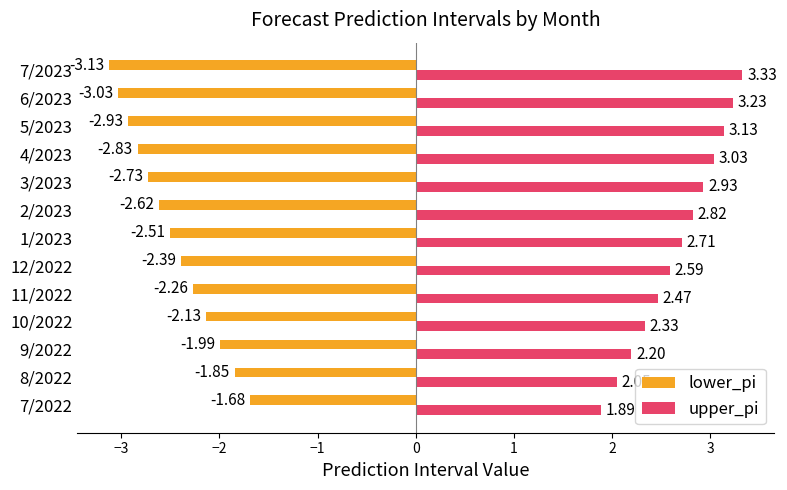

List the labels in order of lower_pi value, largest first.

7/2022, 8/2022, 9/2022, 10/2022, 11/2022, 12/2022, 1/2023, 2/2023, 3/2023, 4/2023, 5/2023, 6/2023, 7/2023